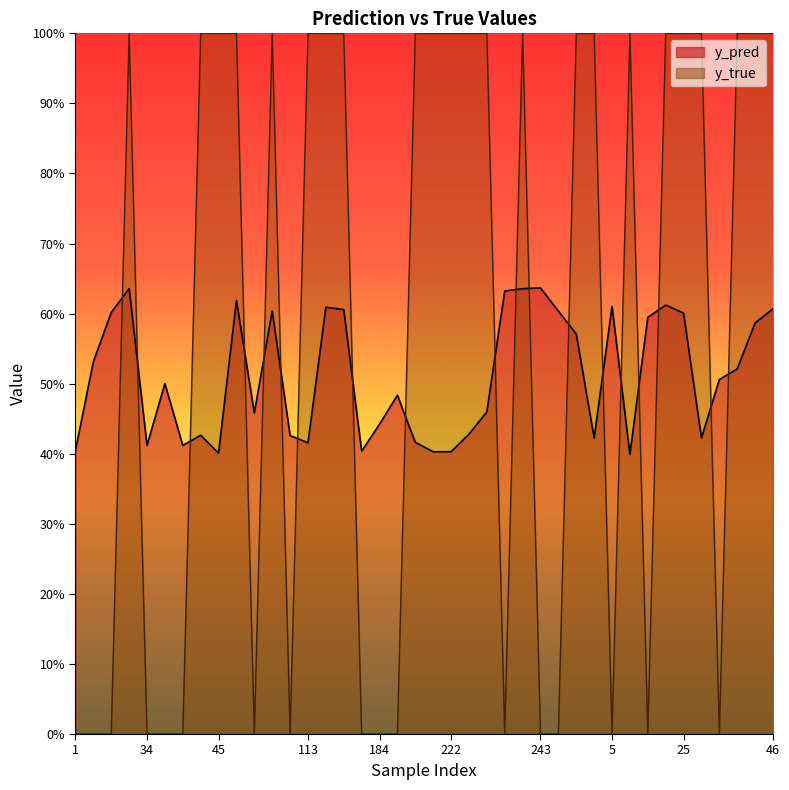

Reading right to left, extract all data points from this chart.

y_pred: 0.6	0.6	0.5	0.5	0.4	0.6	0.6	0.6	0.4	0.6	0.4	0.6	0.6	0.6	0.6	0.6	0.5	0.4	0.4	0.4	0.4	0.5	0.4	0.4	0.6	0.6	0.4	0.4	0.6	0.5	0.6	0.4	0.4	0.4	0.5	0.4	0.6	0.6	0.5	0.4
y_true: 1.0	1.0	1.0	0.0	1.0	1.0	1.0	0.0	1.0	0.0	1.0	1.0	0.0	0.0	1.0	0.0	1.0	1.0	1.0	1.0	1.0	0.0	0.0	0.0	1.0	1.0	1.0	0.0	1.0	0.0	1.0	1.0	1.0	0.0	0.0	0.0	1.0	0.0	0.0	0.0